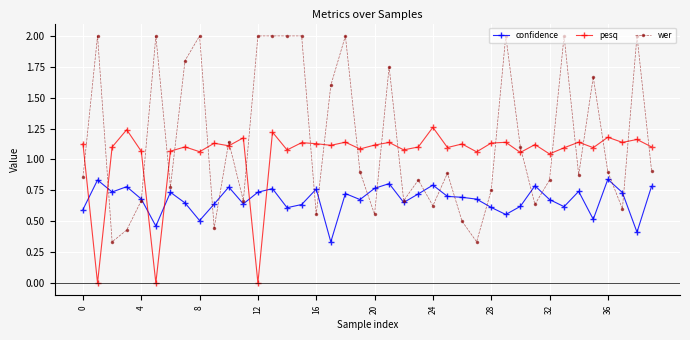

What is the maximum value shown in the chart?

2.0